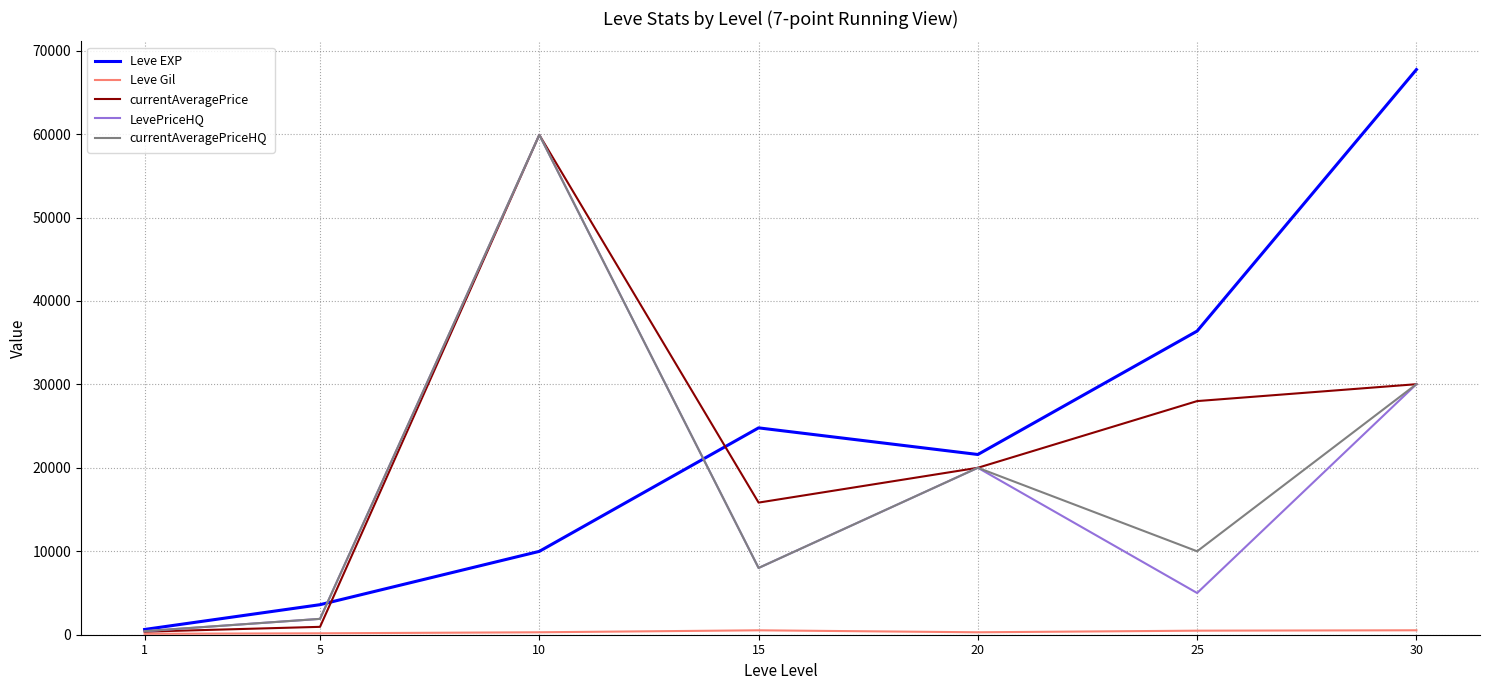

Between 25 and 30, which series saw the biggest shift?

Leve EXP